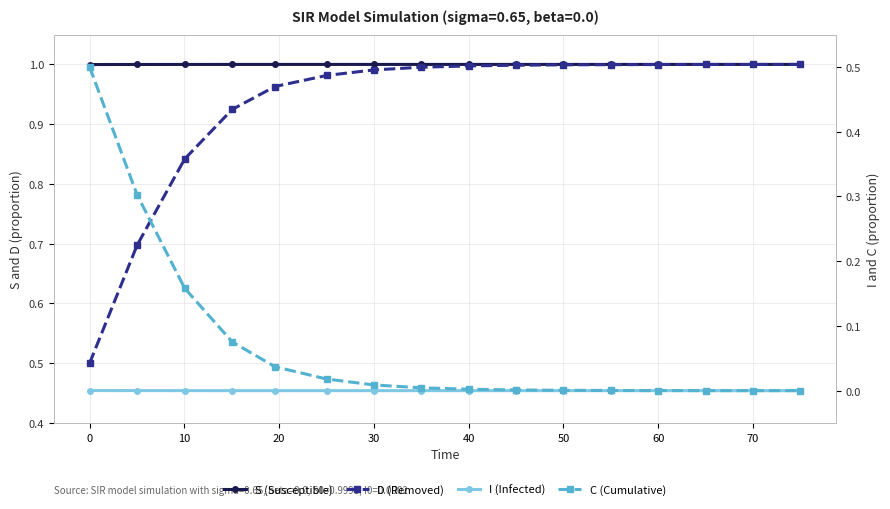

Count the number of categories in the chart.

16